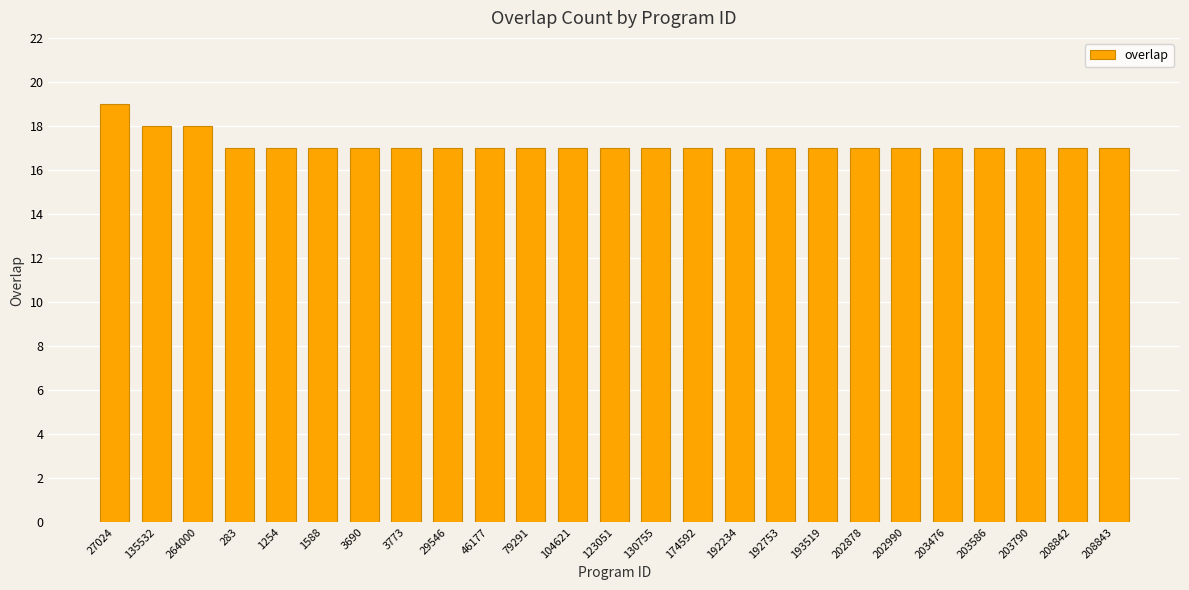

Count the number of categories in the chart.

25